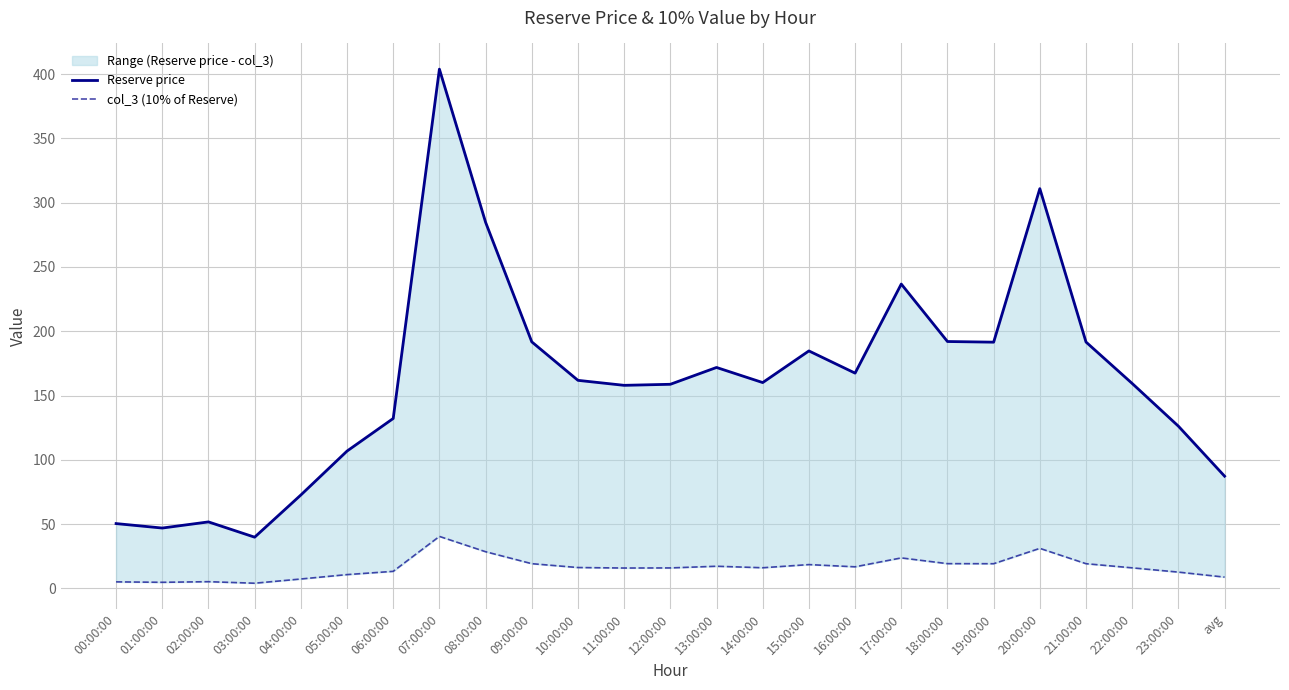

What is the spread (max minus min) of values at 08:00:00?

256.3